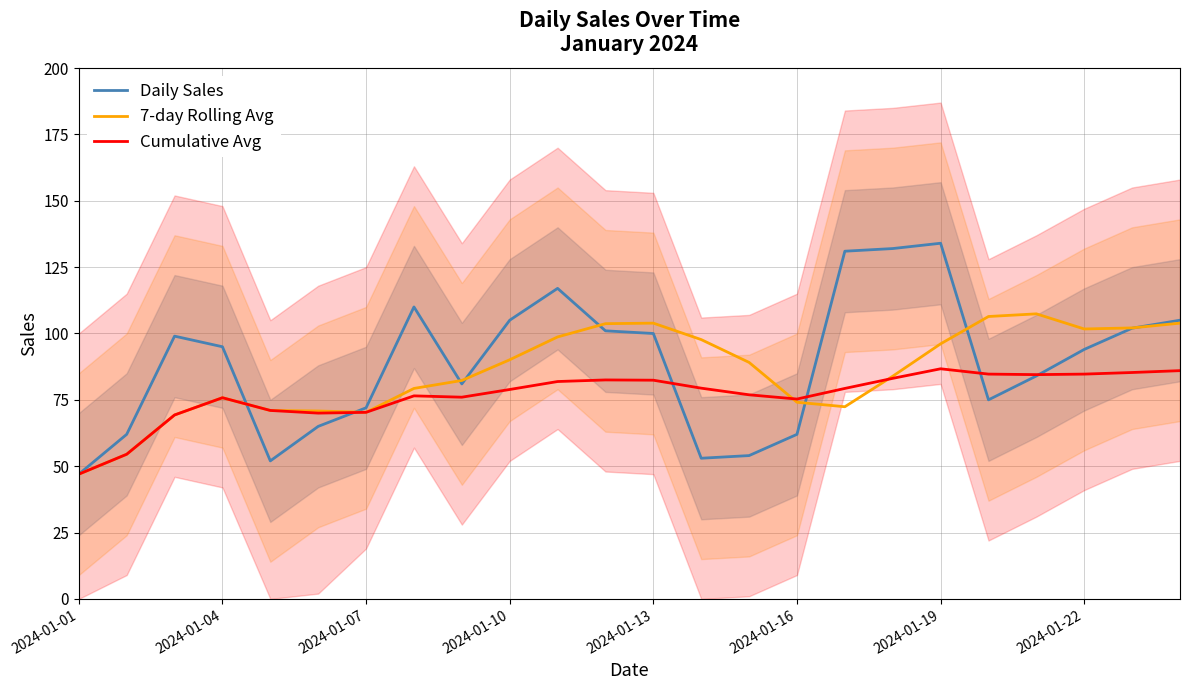

What is the difference between the second highest and second lowest values in the Daily Sales series?

80.0